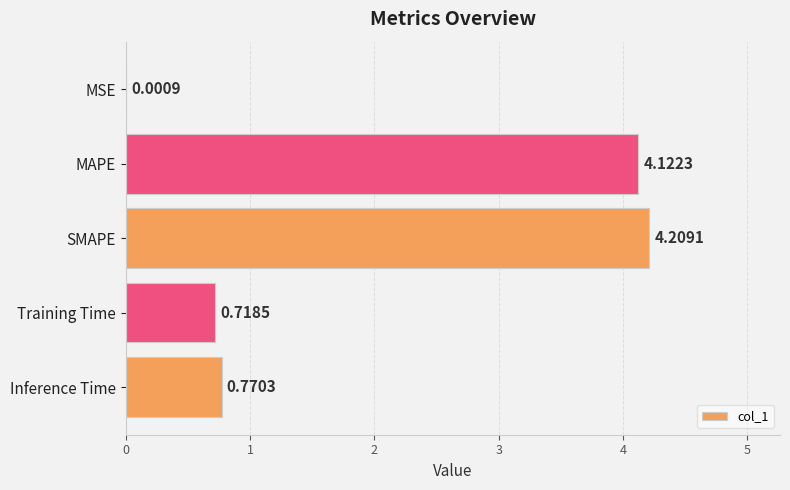

What is the sum of all values?

9.8